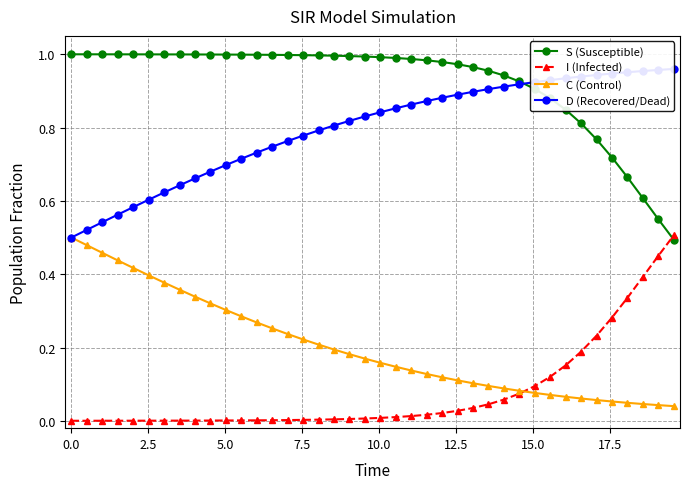

What is the average value of the D (Recovered/Dead) series?

0.8